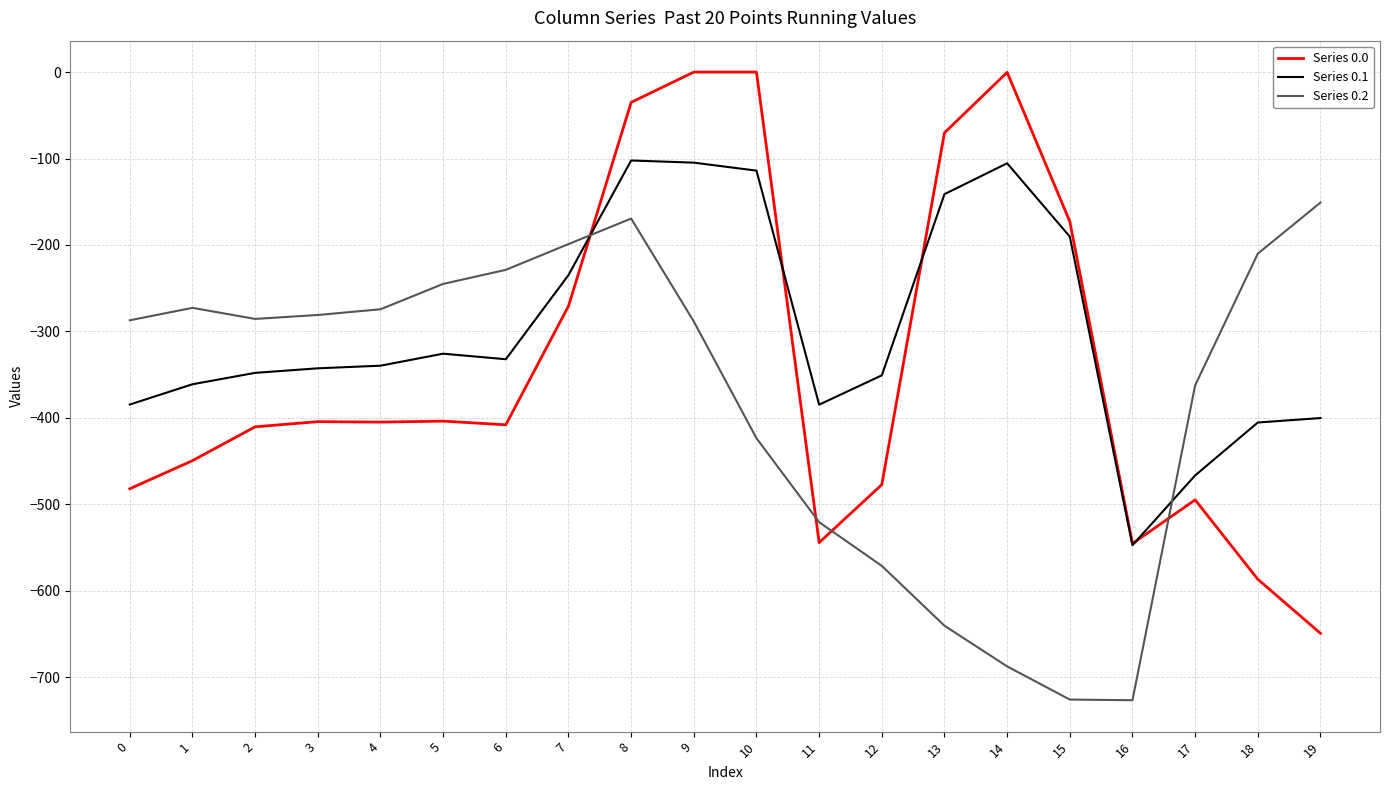

Is it true that Series 0.2 equals -210.5 at 19?

False